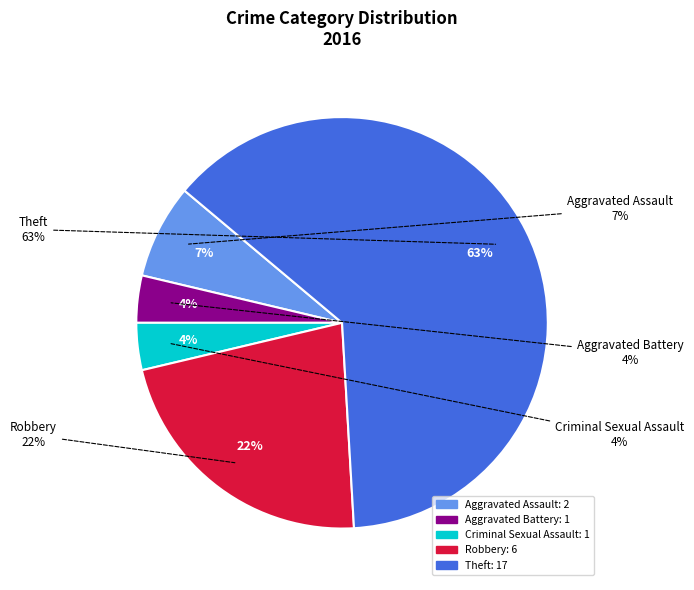

Which slice is the smallest?

Aggravated Battery